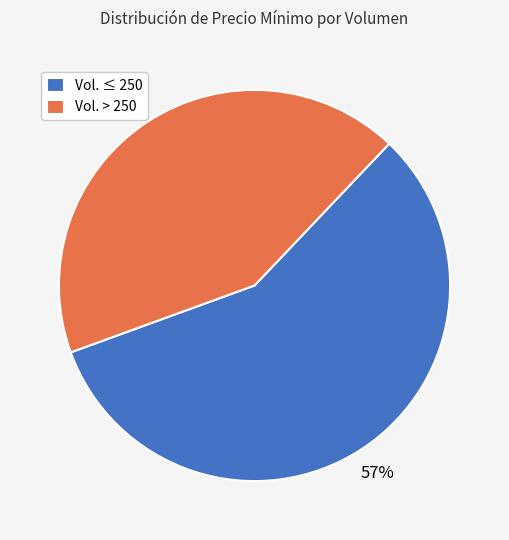

Does Vol. ≤ 250 account for over 50% of the chart?

Yes